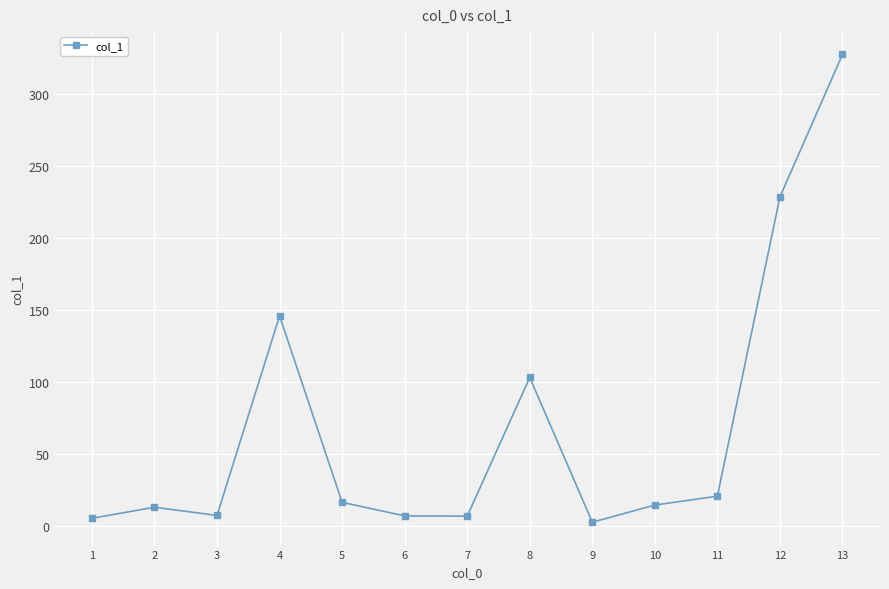

The chart shows a value of 228.8 at 12. True or false?

True